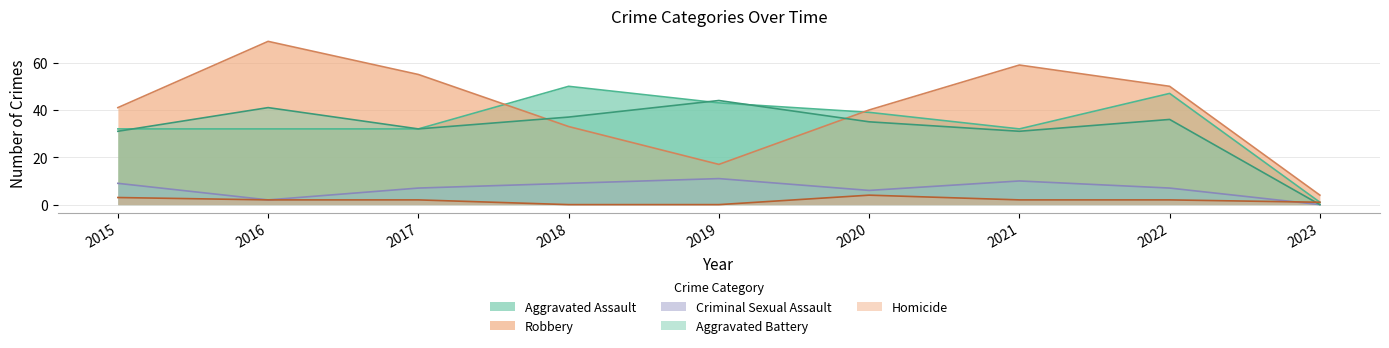

True or false: Aggravated Battery has a value of 20 at 2022.

False